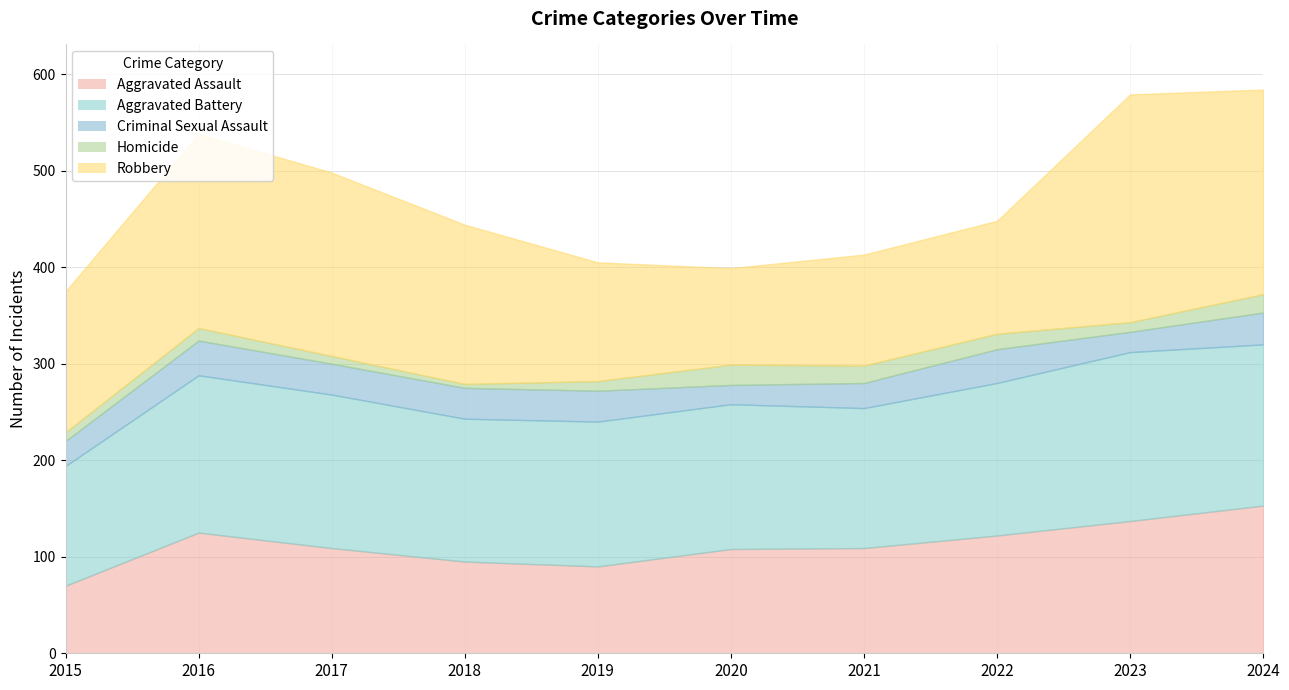

What is the value of the Aggravated Assault point at the 6th from the left?

108